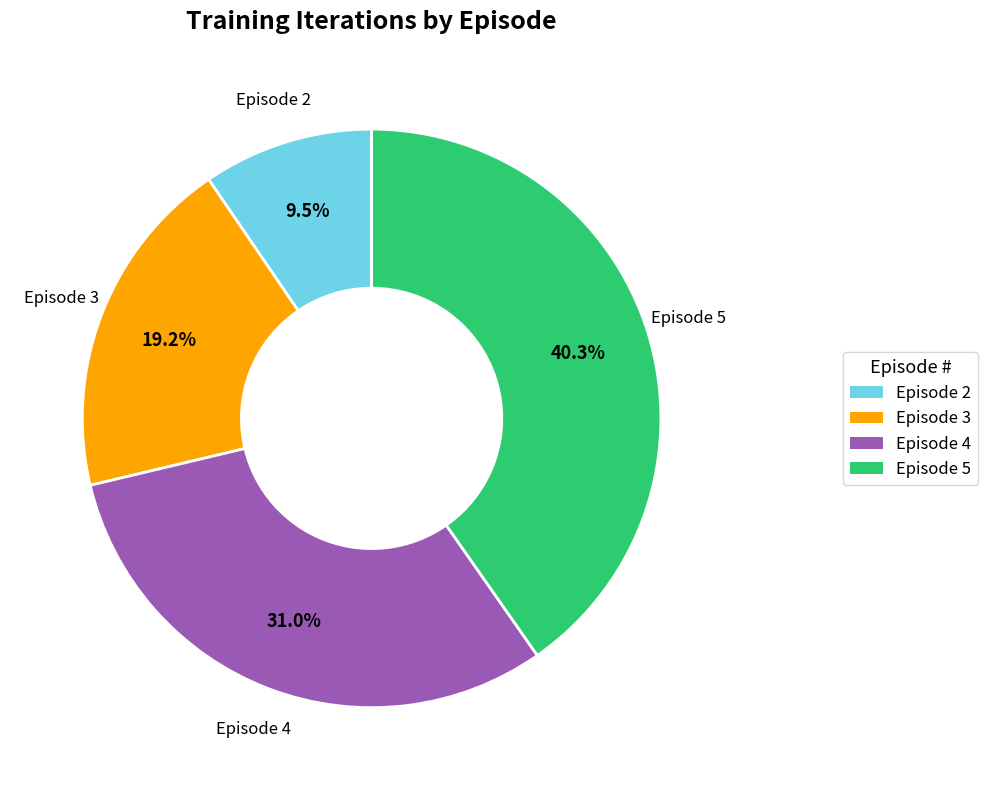

Does any single category account for the majority?

No